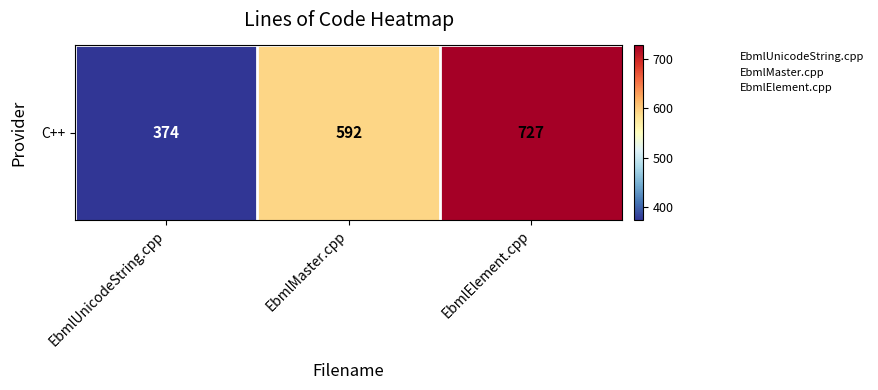

The chart shows a value of 960 at EbmlMaster.cpp. True or false?

False